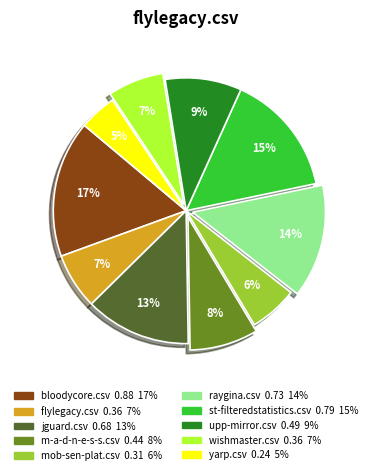

How many segments does this pie chart have?

10